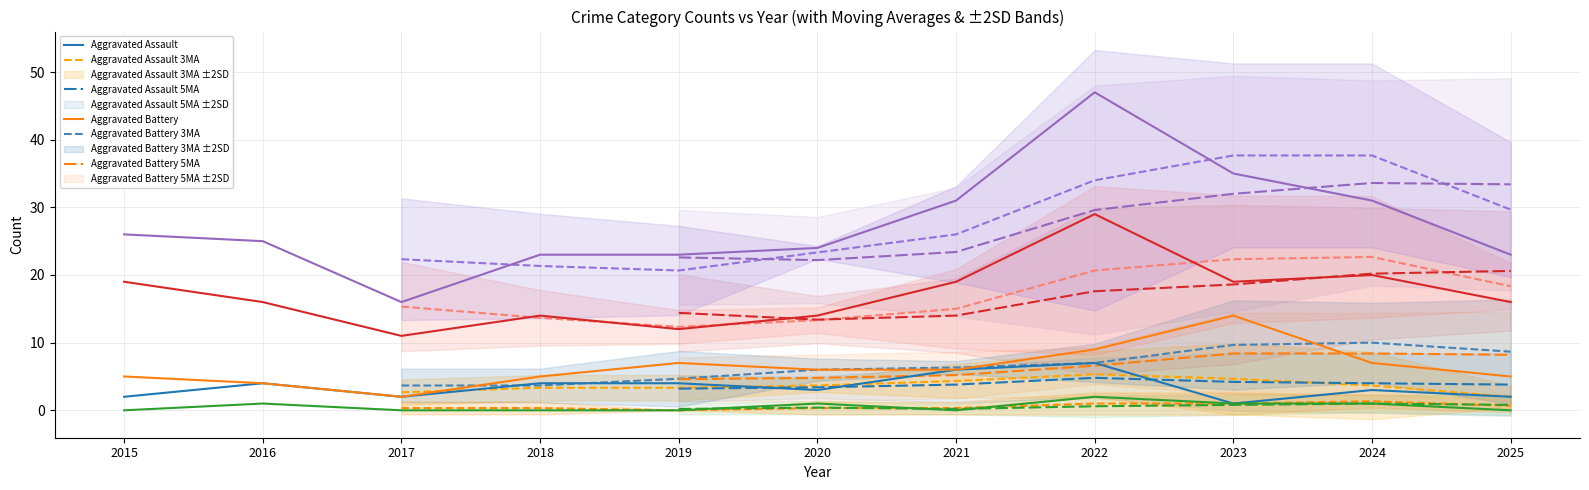

At which category is the sum across all series the highest?

2022